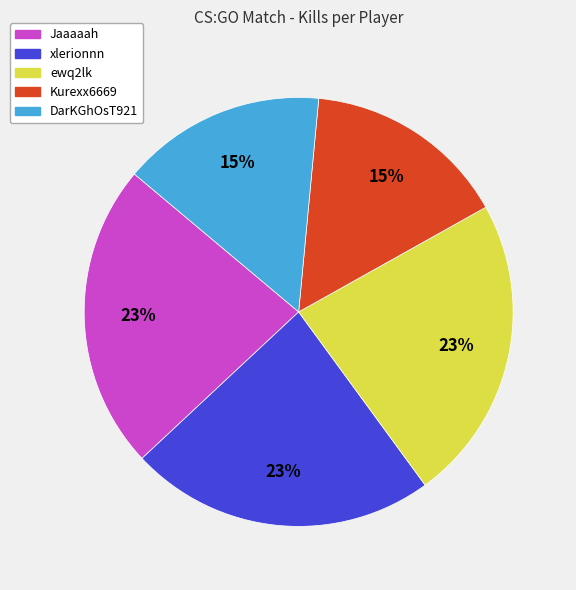

Do Jaaaaah and xlerionnn together represent more than half of the pie?

No